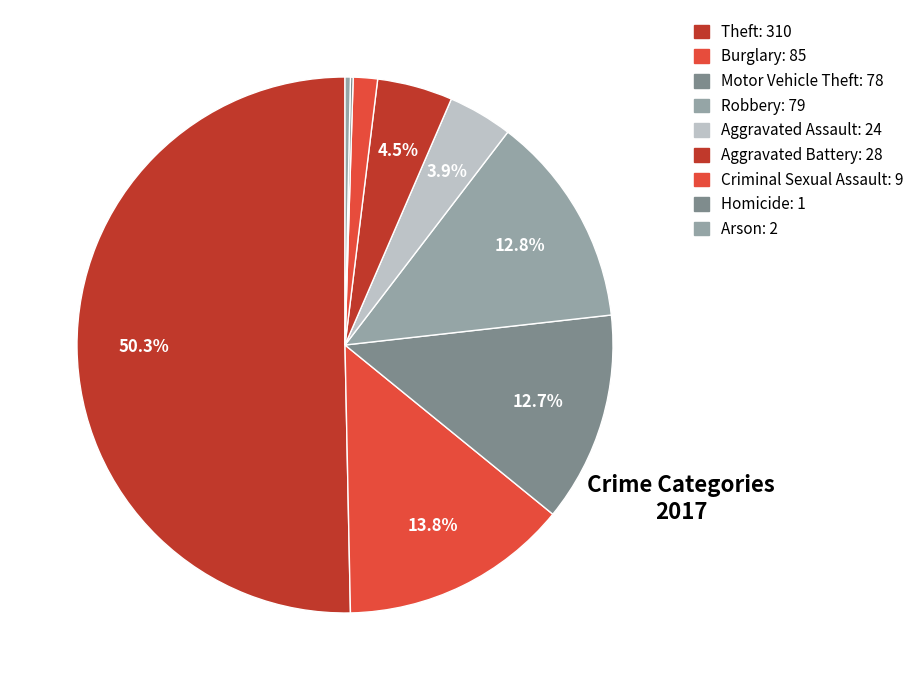

What is the total percentage of Homicide and Robbery?

13.0%